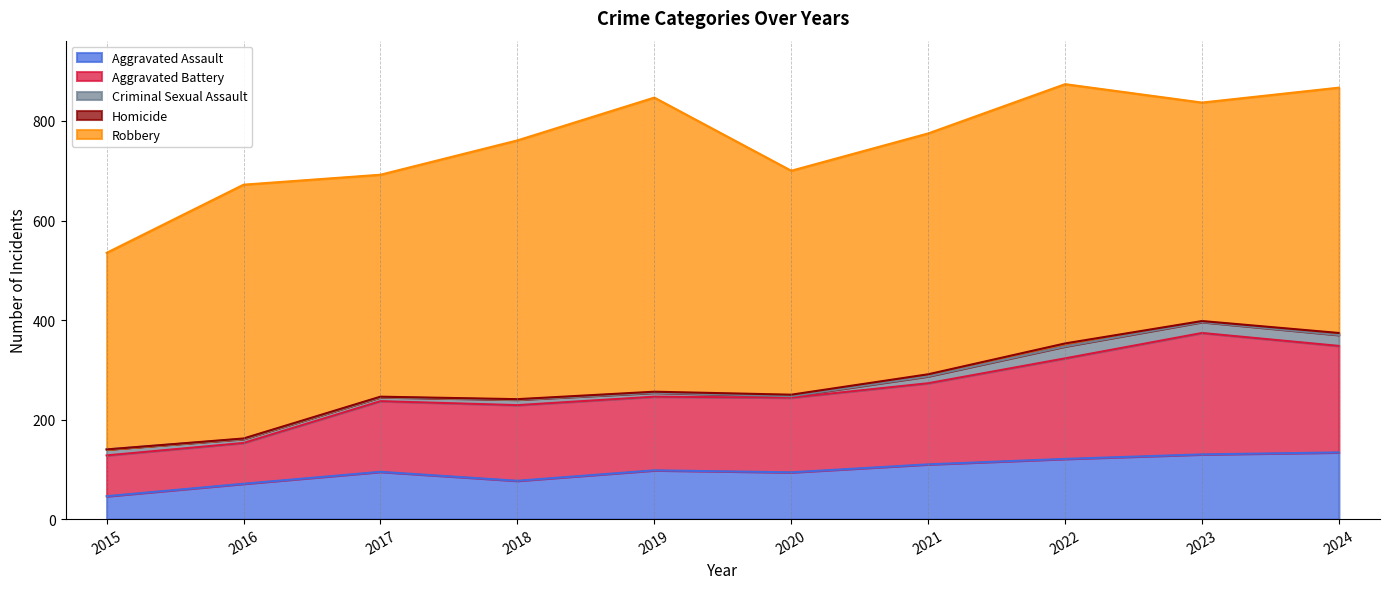

True or false: Aggravated Battery and Criminal Sexual Assault cross at least once.

False